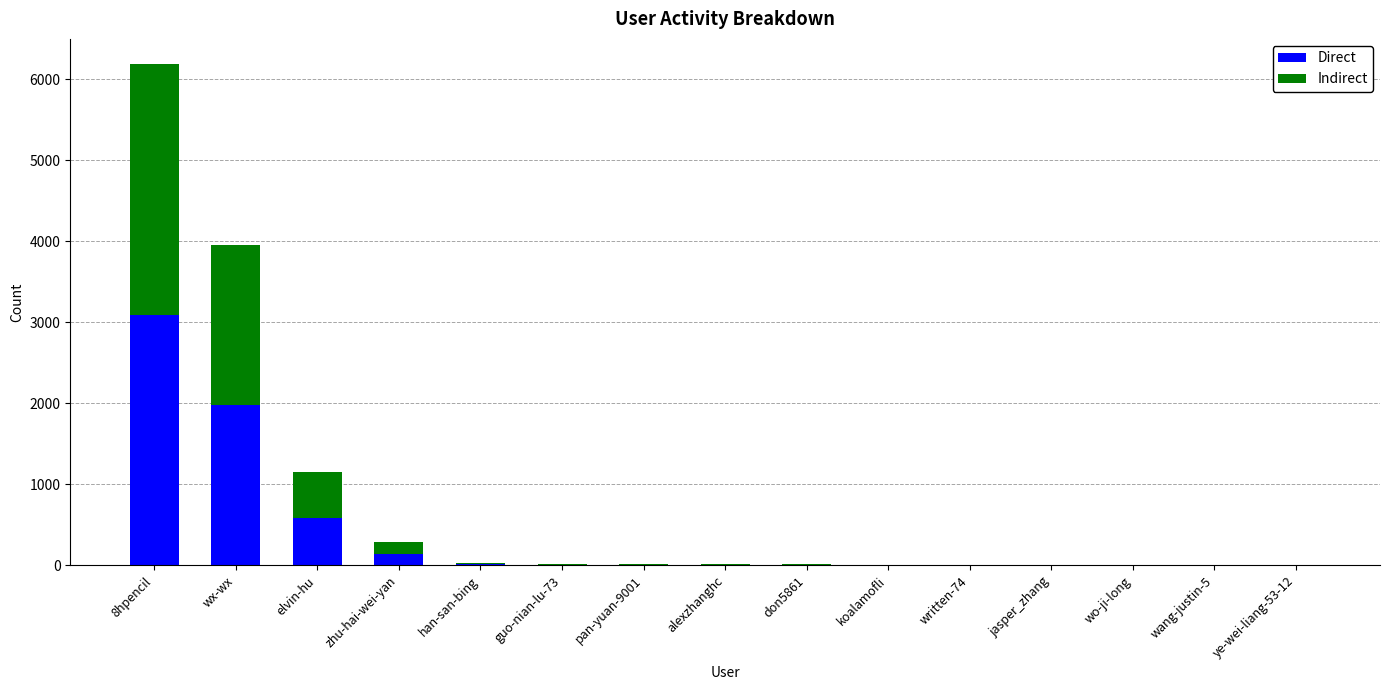

How many series are shown in this chart?

2